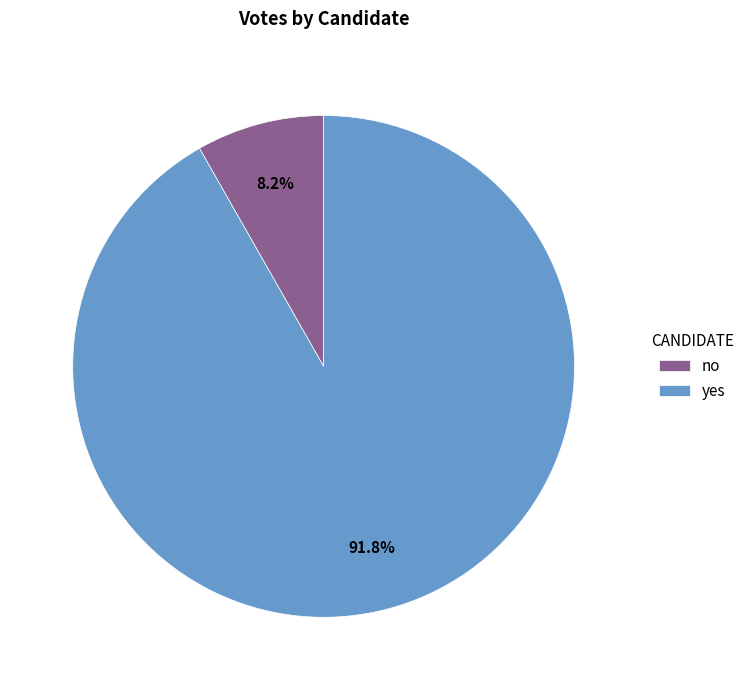

To the nearest percent, what percentage of the pie is no?

8%